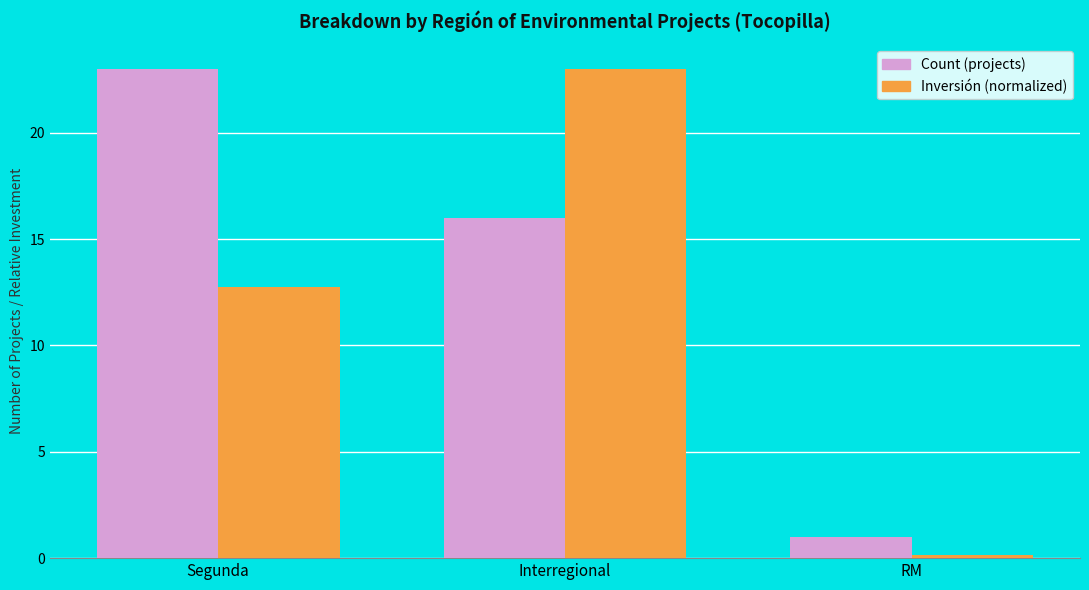

Rank the categories by Inversión (normalized) value from highest to lowest.

Interregional, Segunda, RM